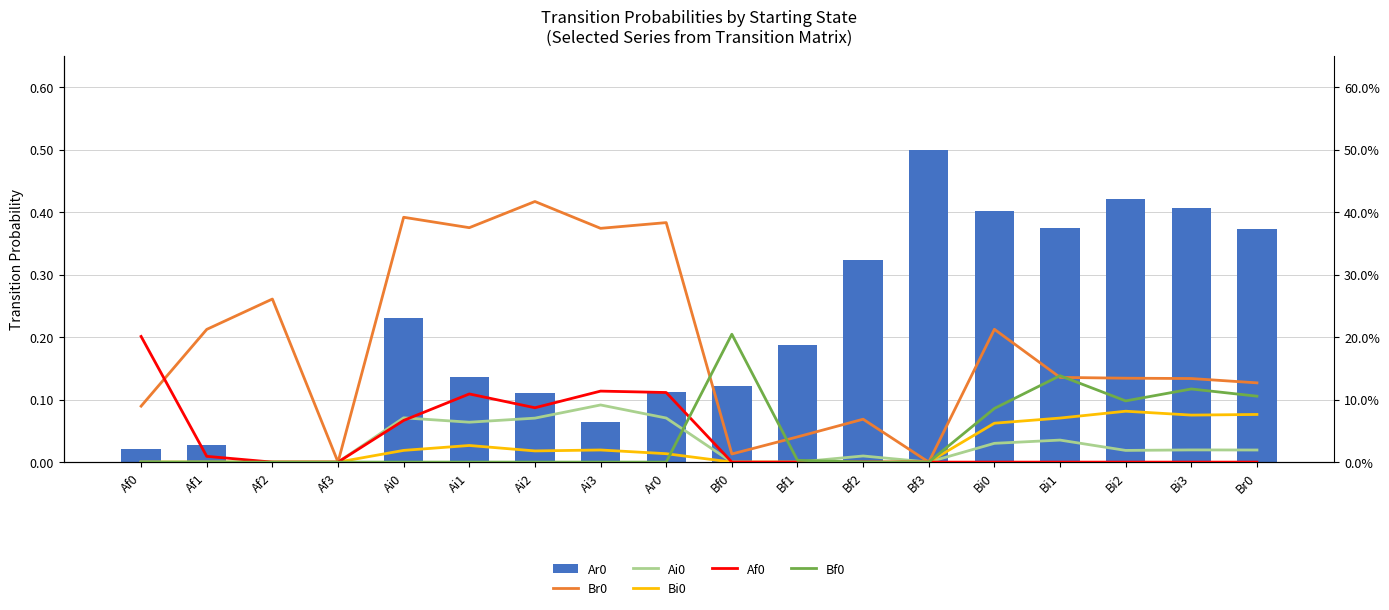

What are all the series names shown in the legend?

Ar0, Br0, Ai0, Bi0, Af0, Bf0